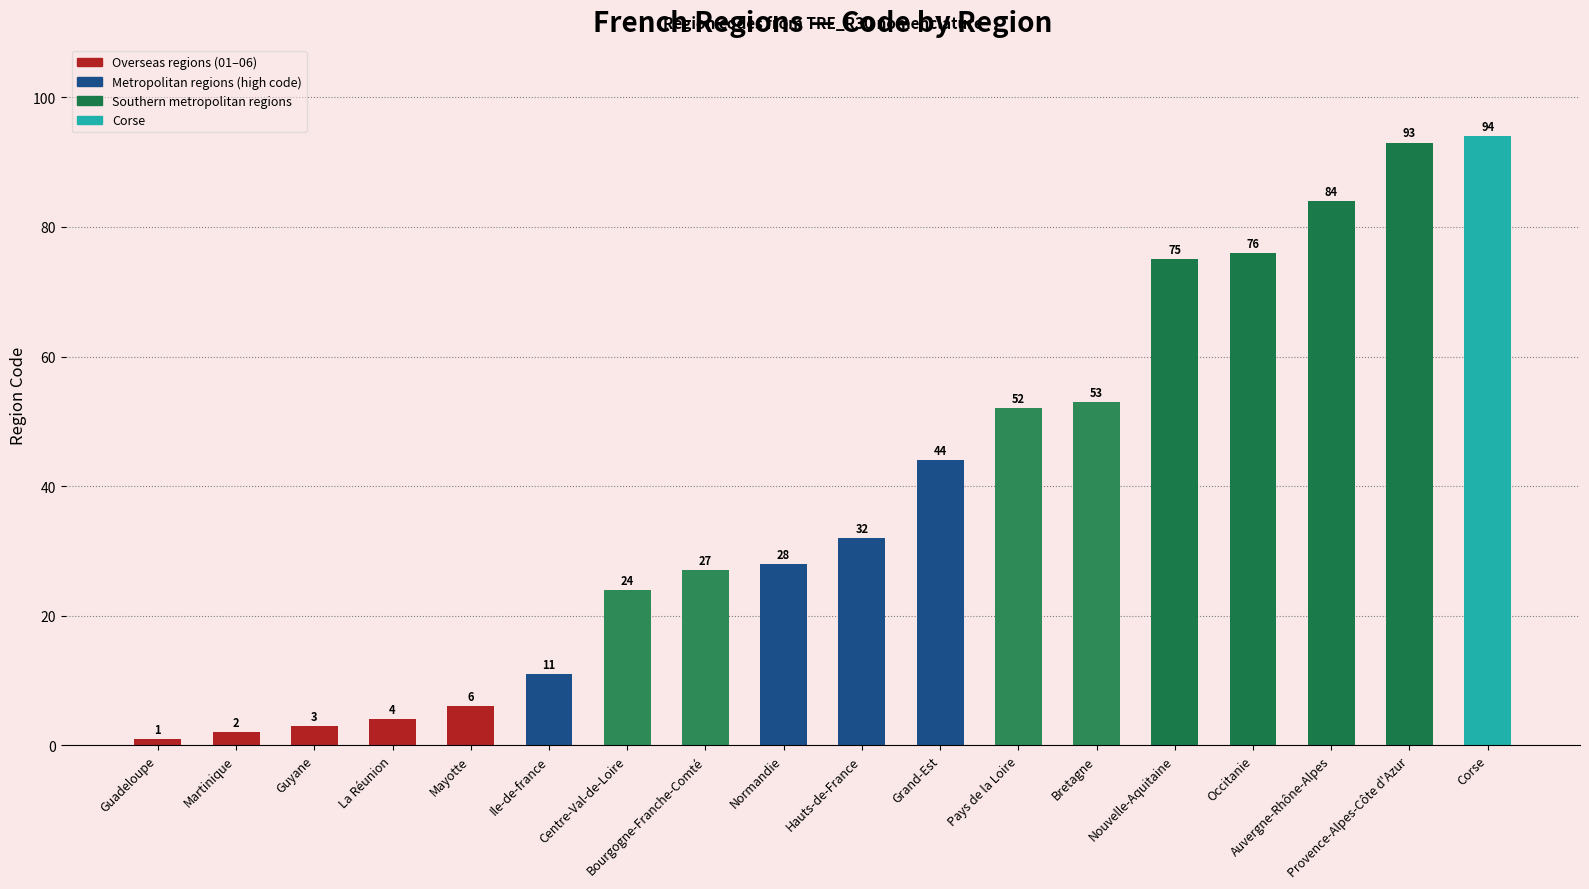

At which label is the value closest to 47?

Grand-Est